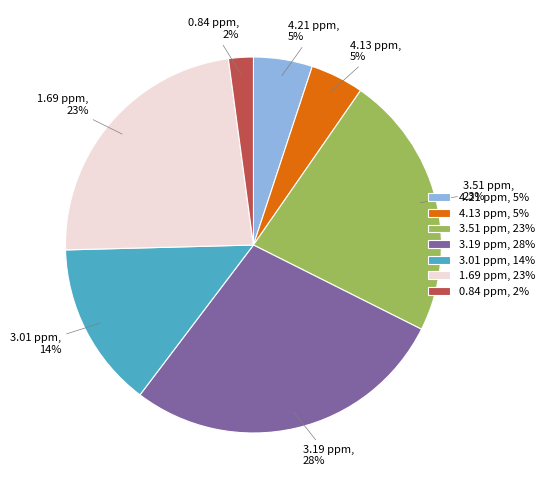

Between 3.51 ppm, 23% and 3.01 ppm, 14%, which is larger?

3.51 ppm, 23%